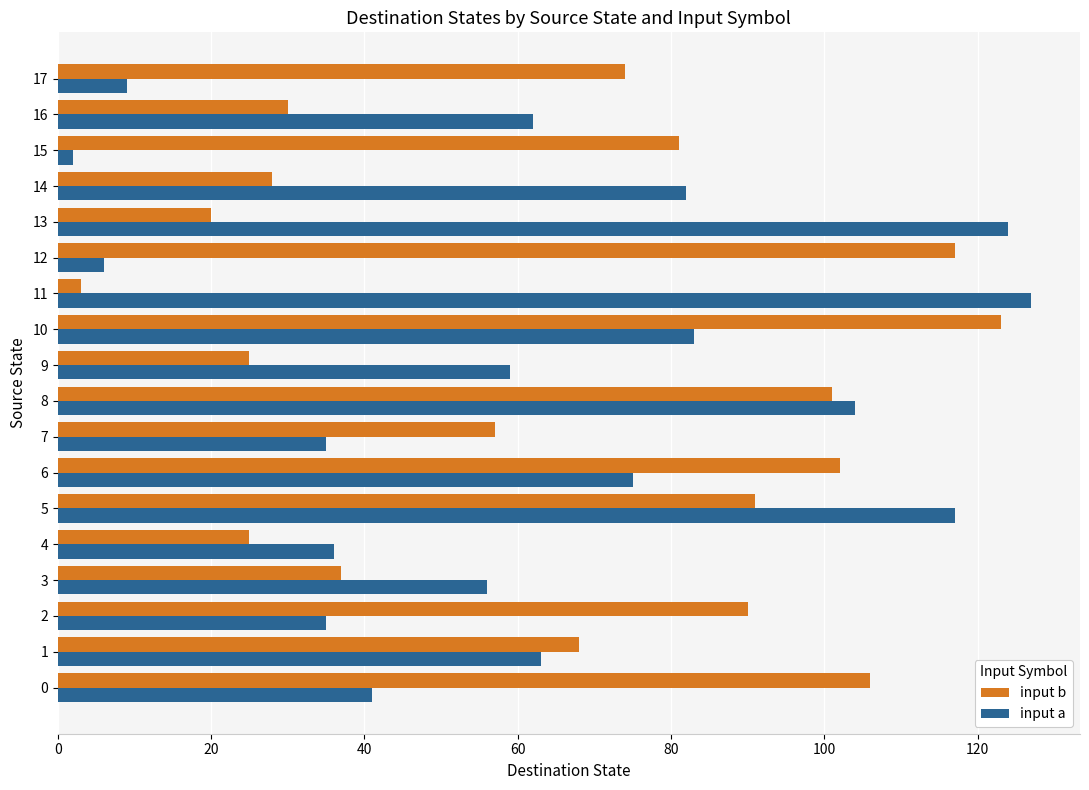

What is the average value of the input a series?

62